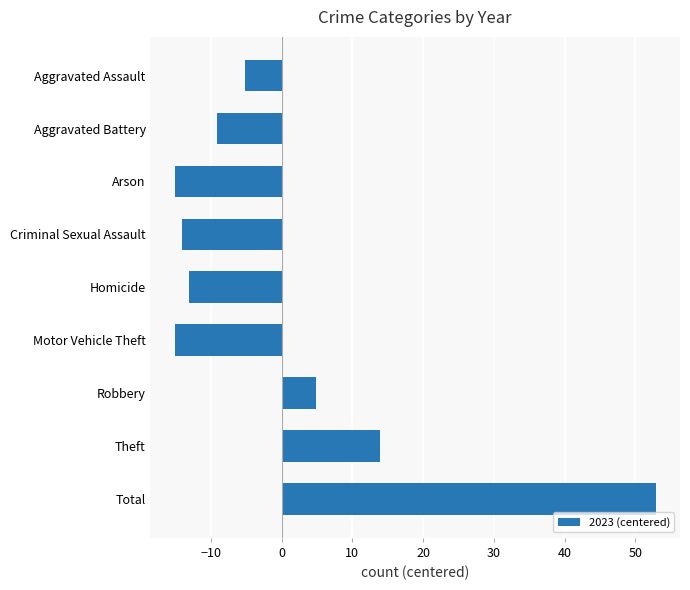

Is it true that the value at Criminal Sexual Assault is -9.1?

False